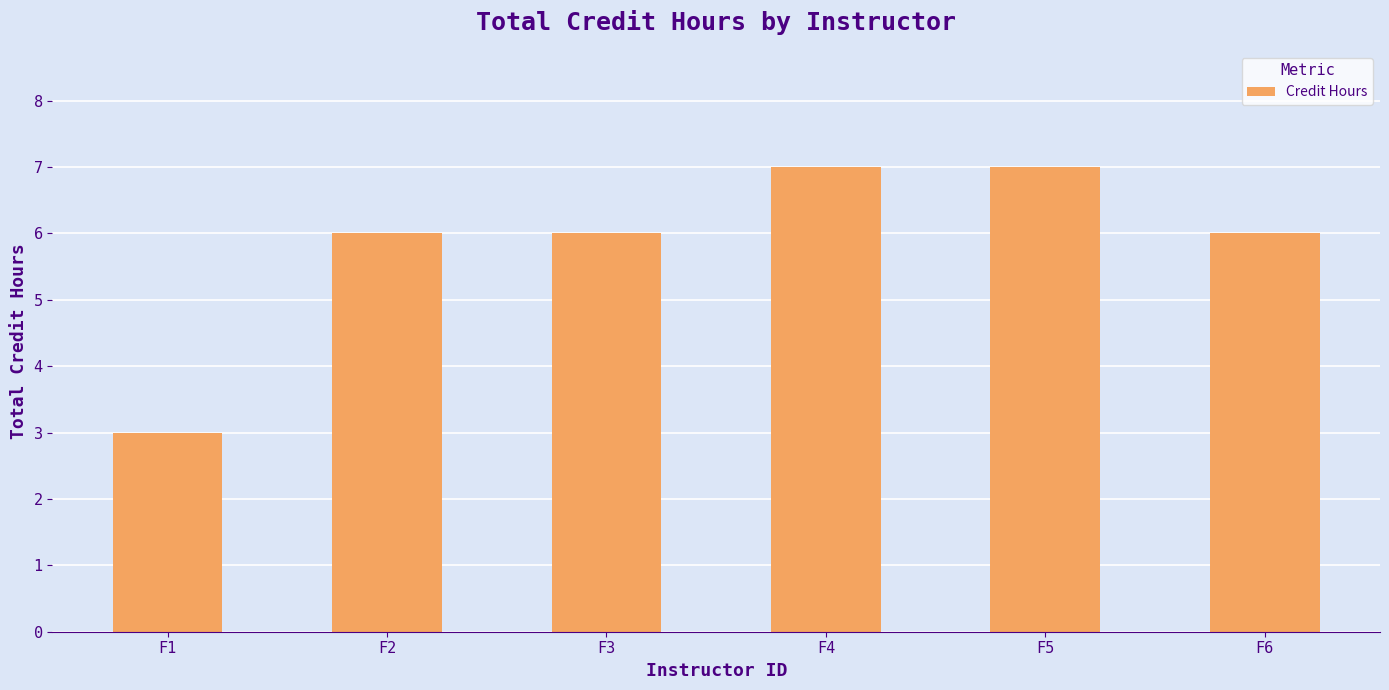

True or false: the data shows 6 at F6.

True